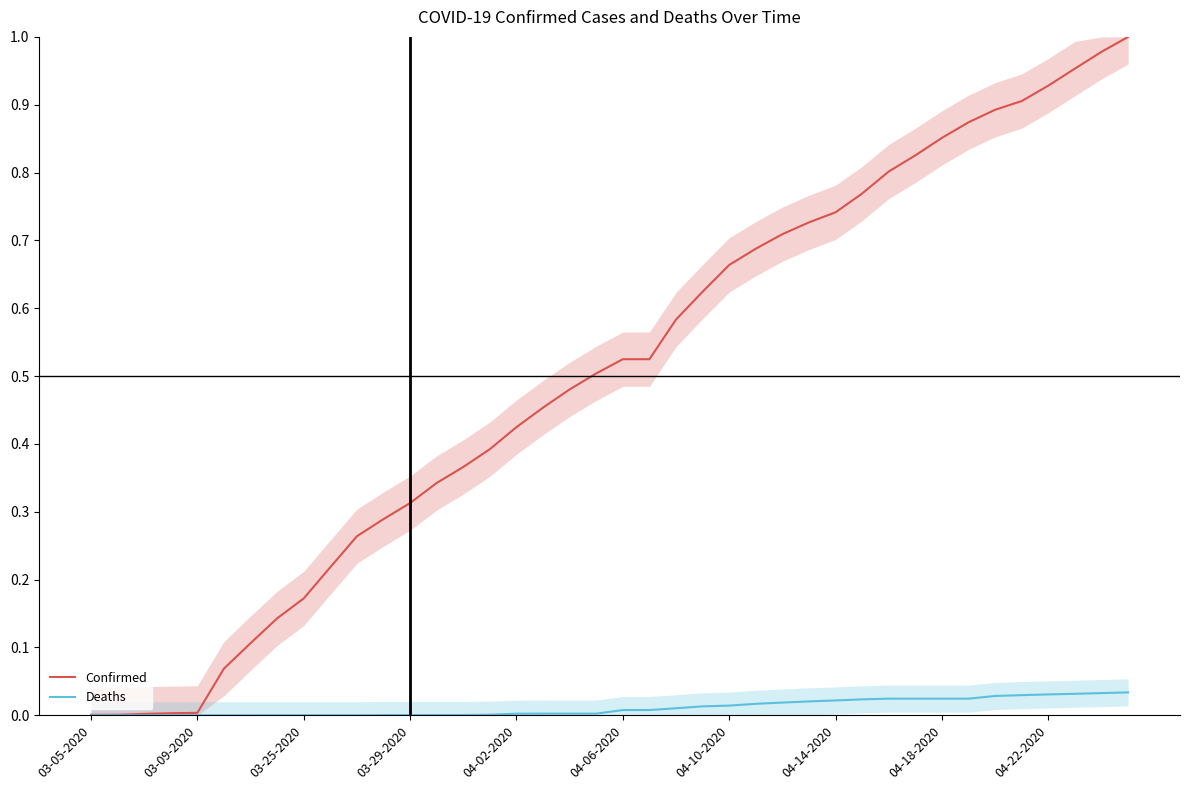

Rank the series by their maximum value, from highest to lowest.

Confirmed, Deaths